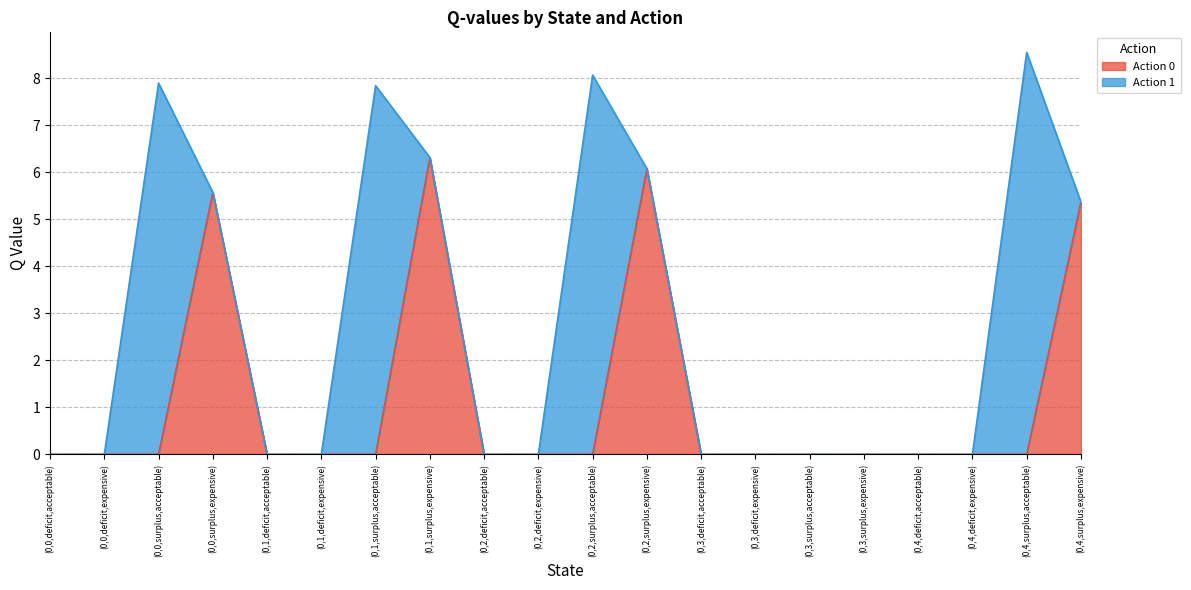

What is the sum of all values?

23.3